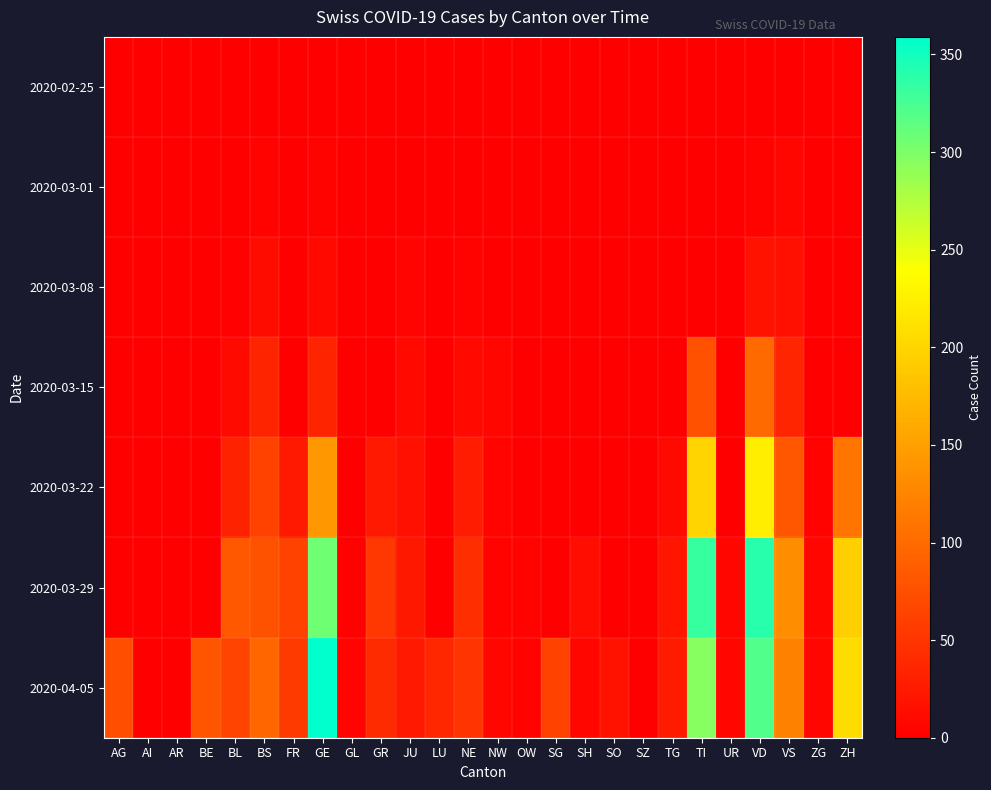

Which has a higher value, BL or SH?

BL